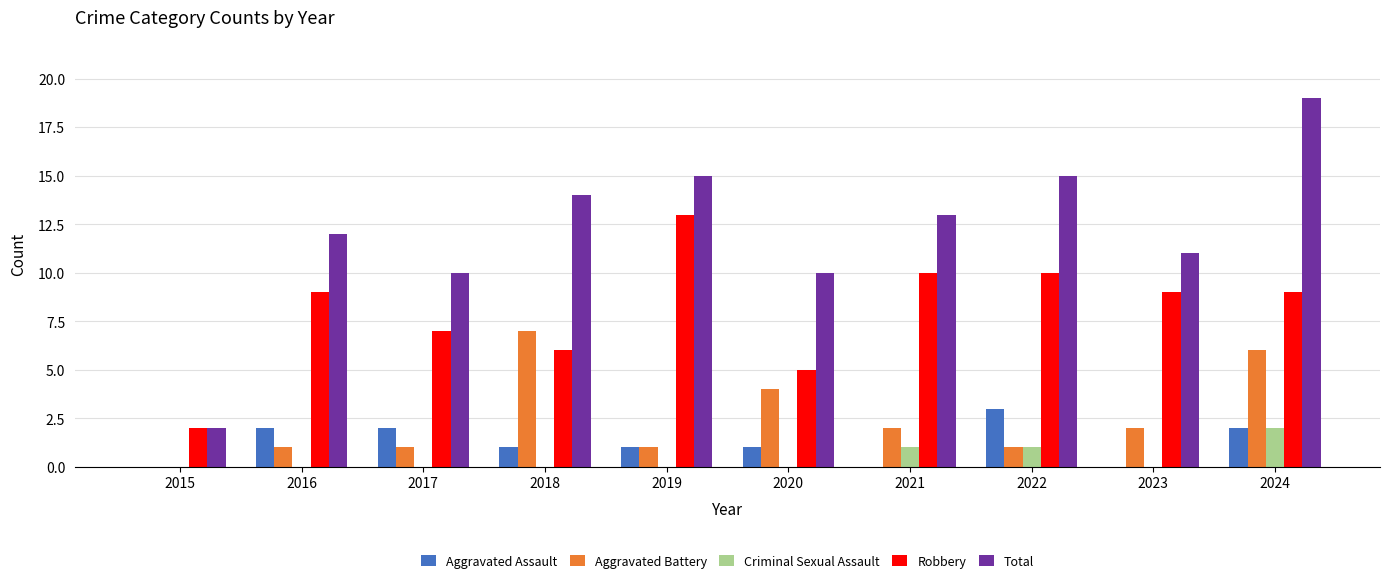

What is the sum of all Aggravated Battery values?

25